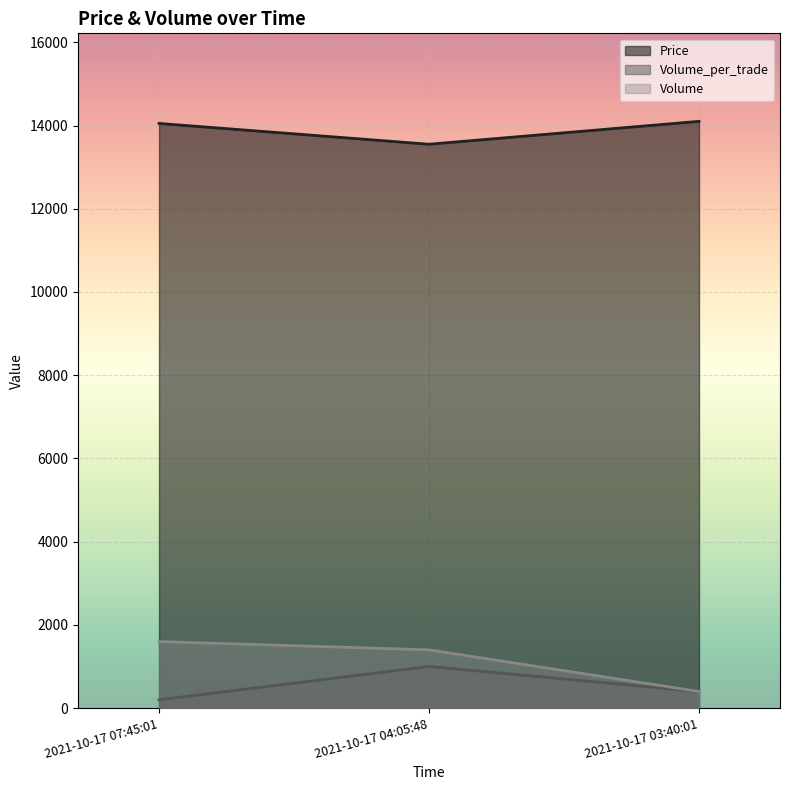

The Volume_per_trade series shows 400 at 2021-10-17 03:40:01. True or false?

True